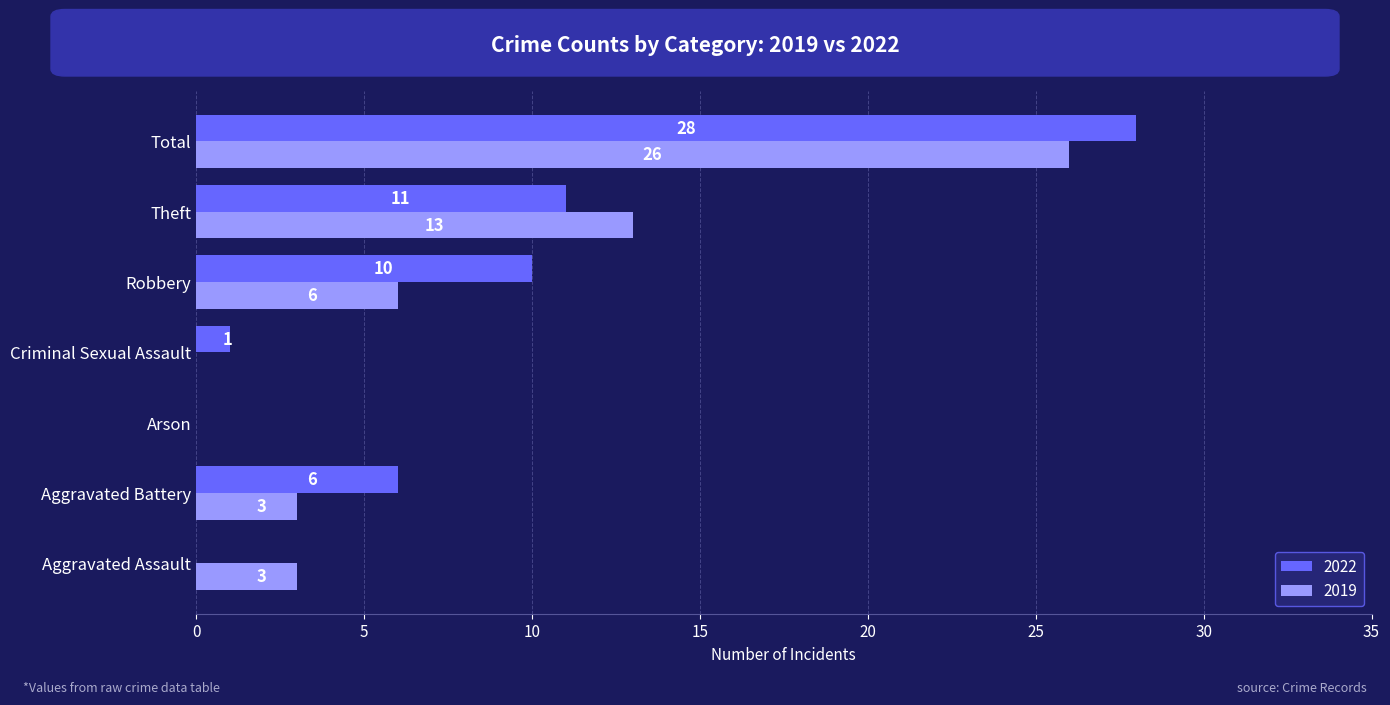

What is the sum of all 2019 values?

51